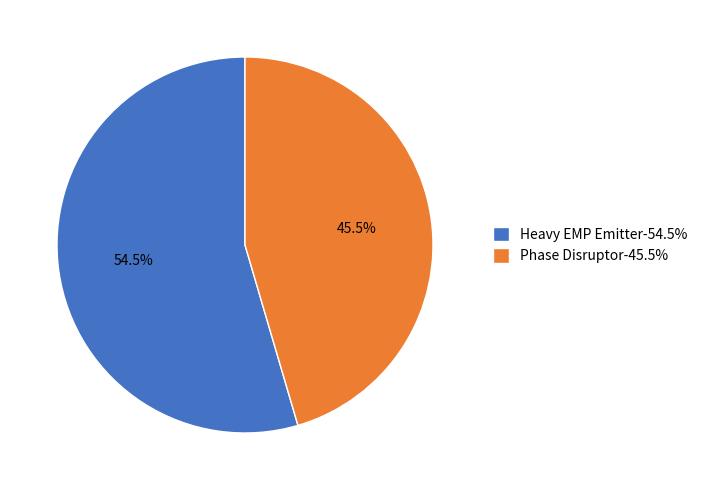

Which has a higher value, Heavy EMP Emitter-54.5% or Phase Disruptor-45.5%?

Heavy EMP Emitter-54.5%